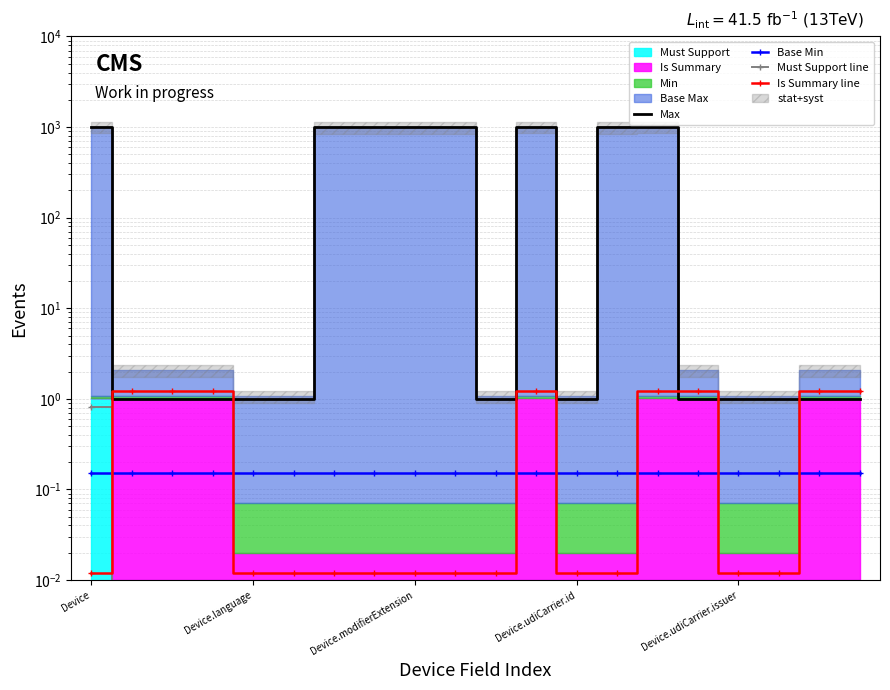

What is the value of the Base Min point at the 7th from the left?

0.2